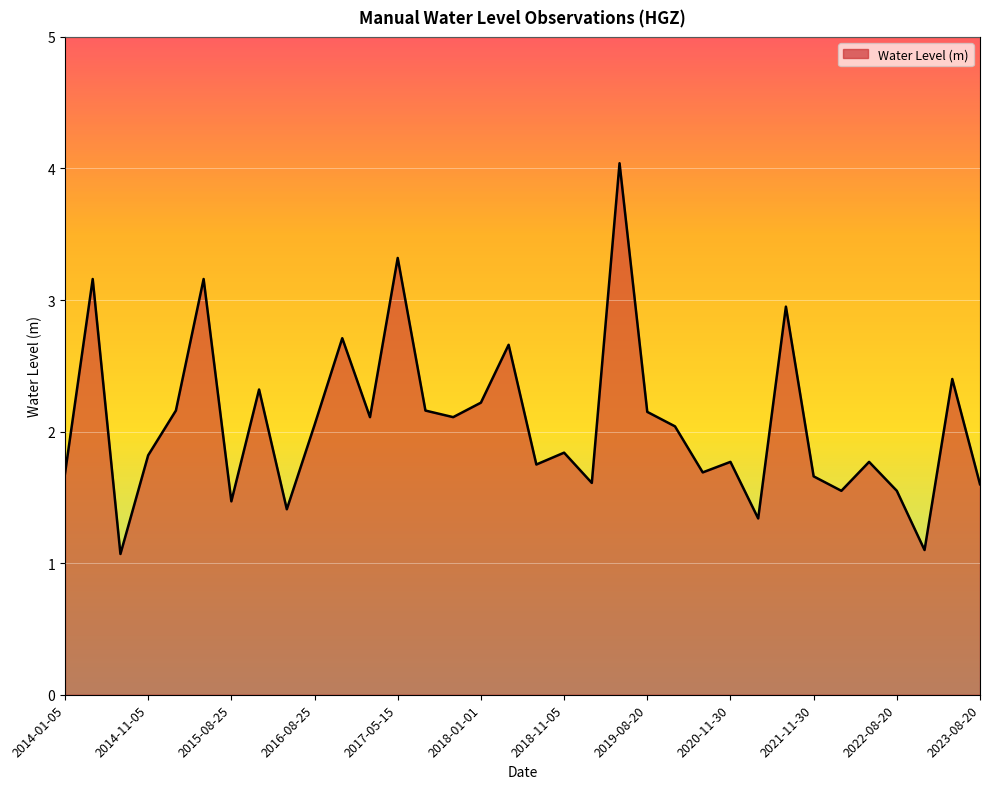

What is the smallest value displayed?

1.1